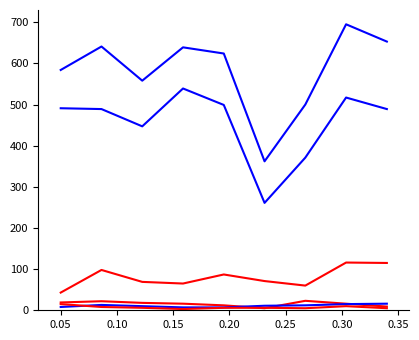

How many lines are shown in the chart?

6